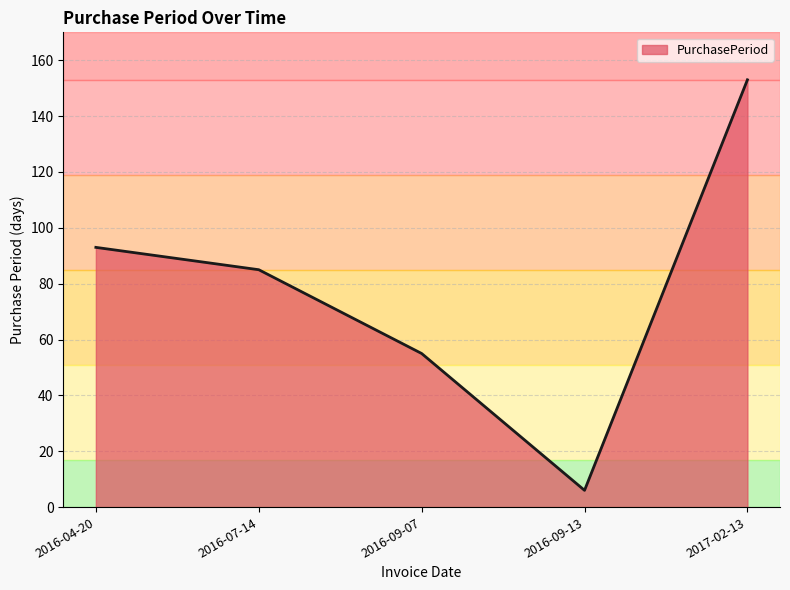

How many distinct data groups are displayed?

1